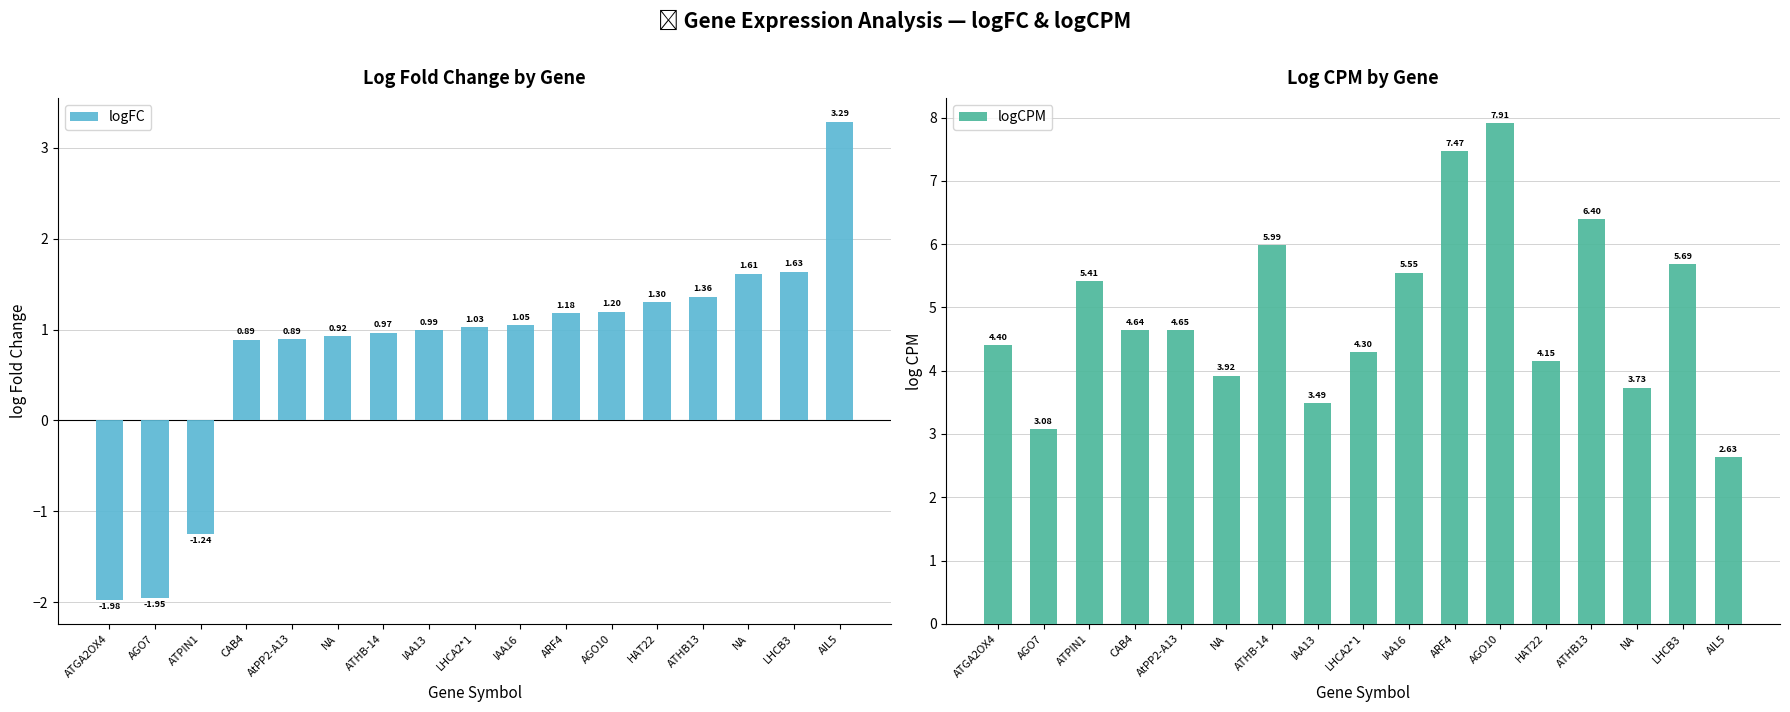

How many data points does each series have?

17